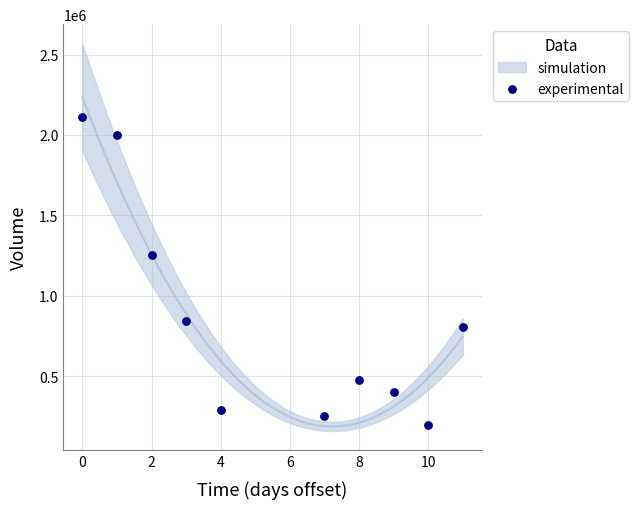

What is the range of Y values (max minus min)?

1916500